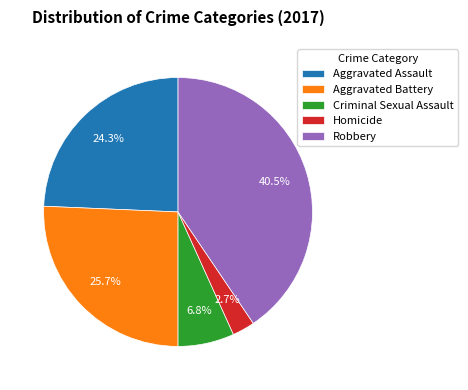

Is Aggravated Assault the majority of the pie?

No